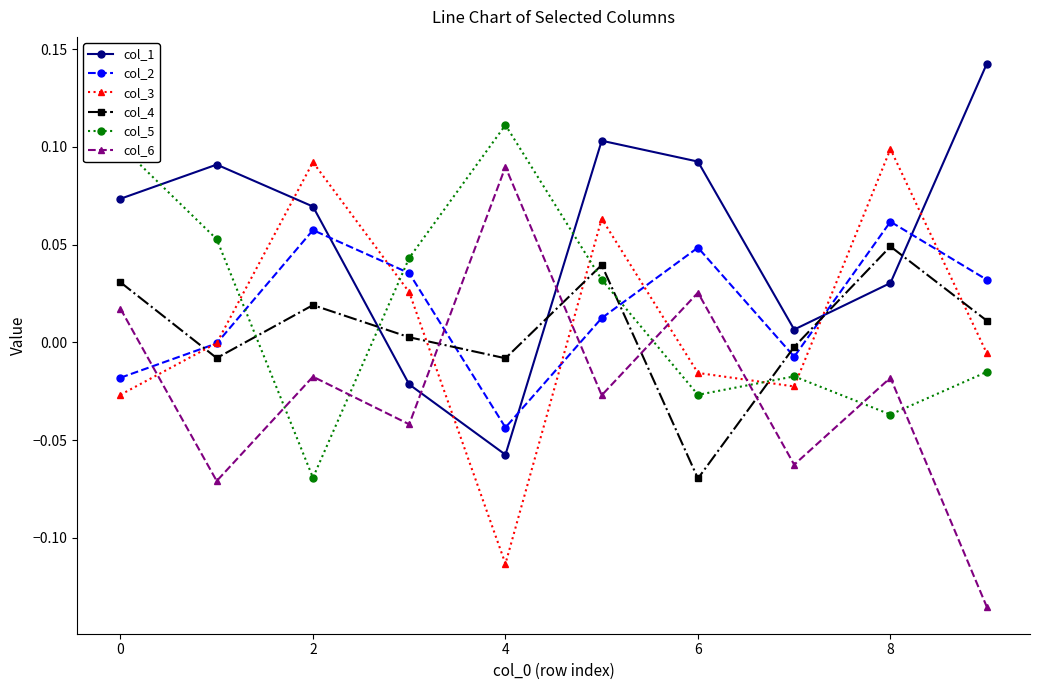

How many interior local peaks does the col_4 series have?

3